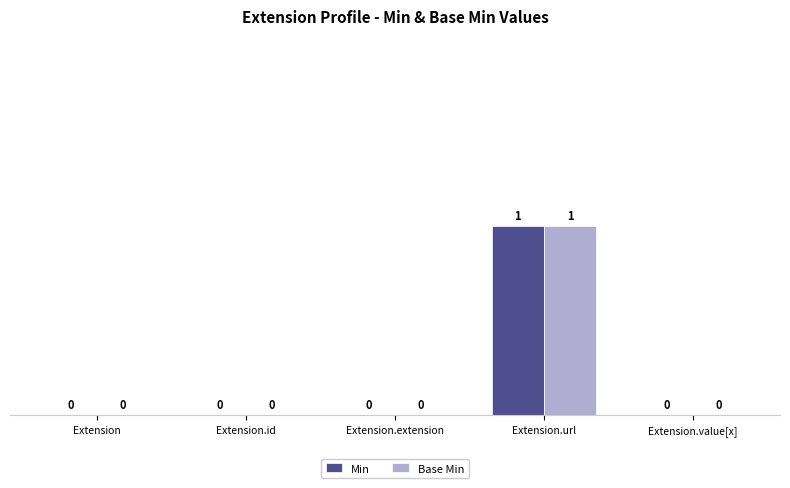

At which category is the sum across all series the highest?

Extension.url